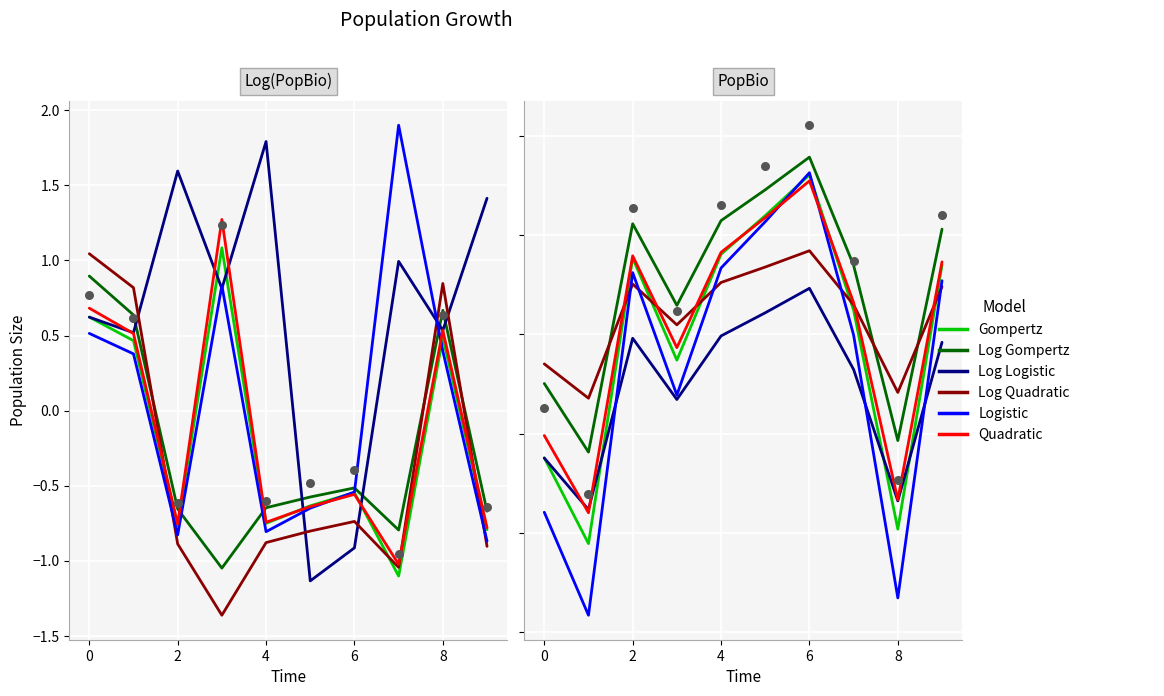

At how many categories does at least one series exceed 0?

7